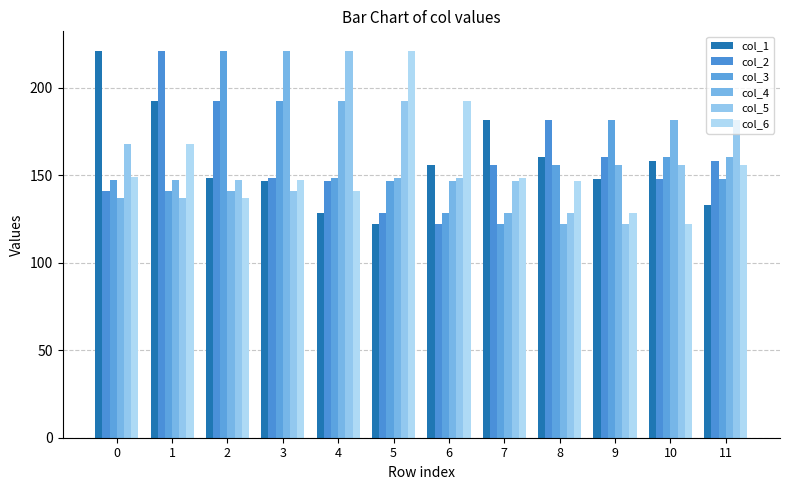

What is the difference between the highest and lowest values at 8?

59.5